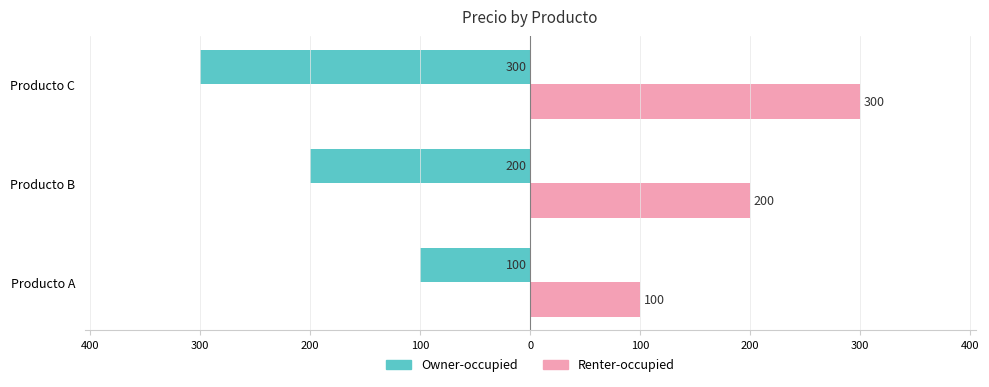

What are all the series names shown in the legend?

Owner-occupied, Renter-occupied